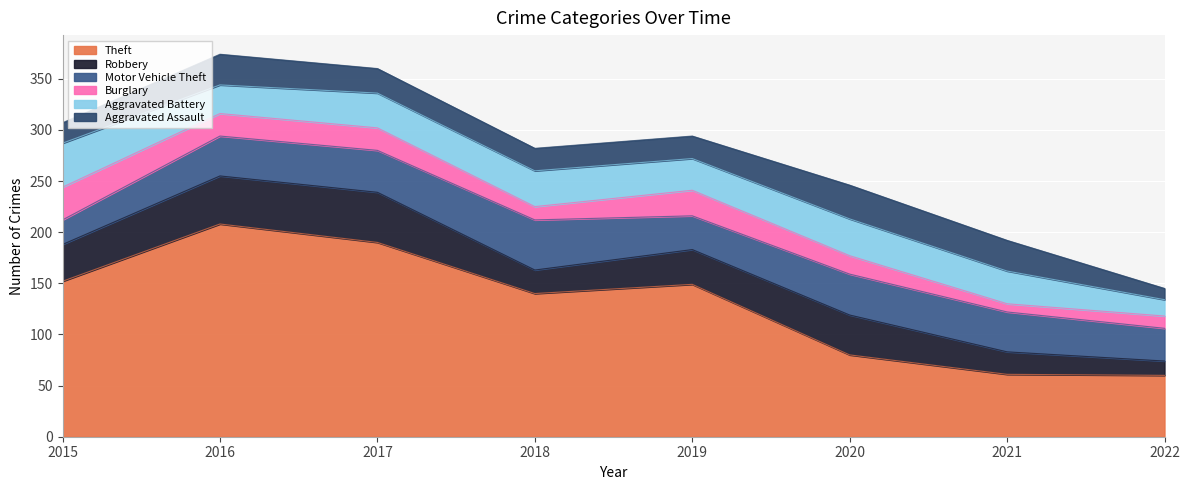

At which category is the sum across all series the highest?

2016